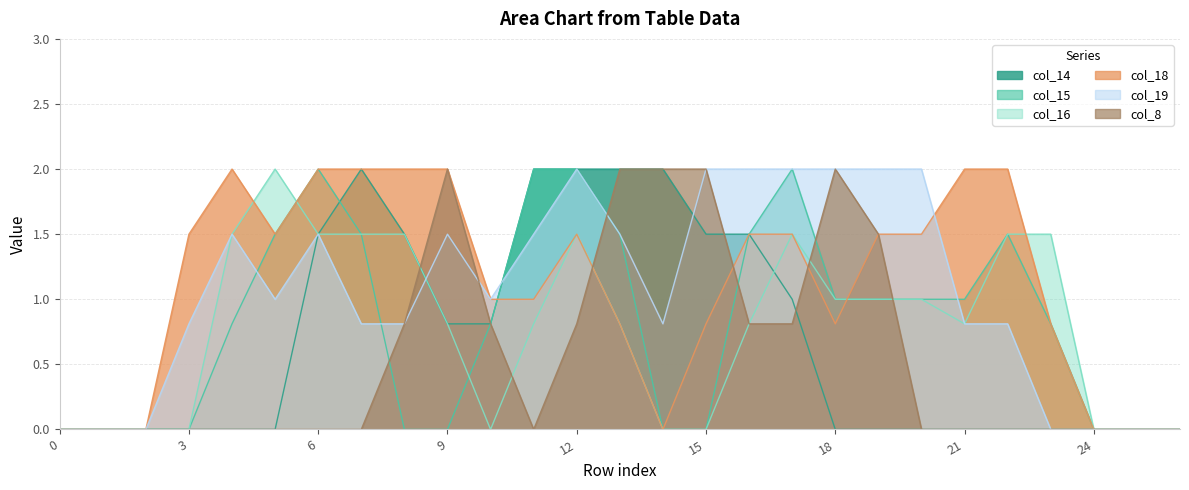

Which series has the widest spread of values?

col_14